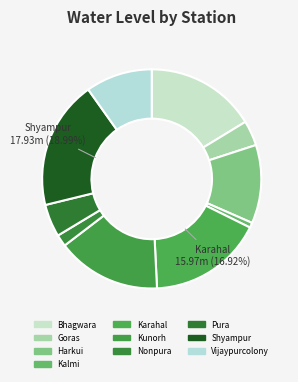

How many segments does this pie chart have?

10